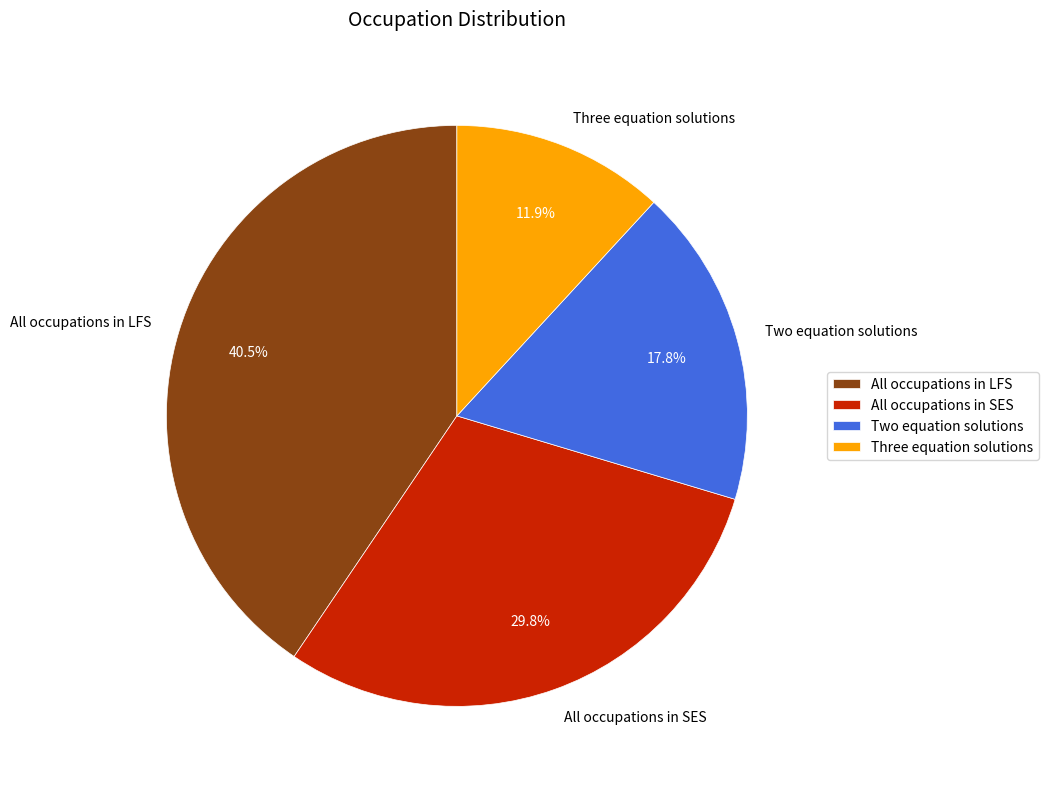

Is it true that Three equation solutions is 12% of the pie?

True